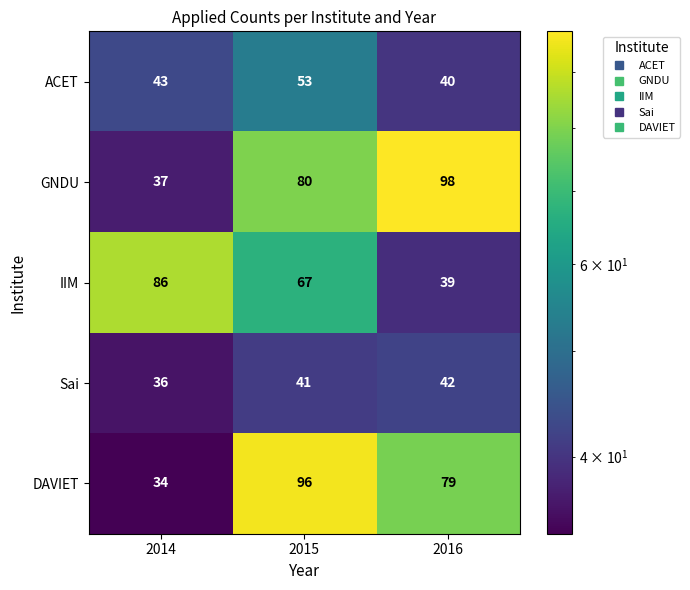

What is the sum of the ACET values at 2016 and 2014?

83